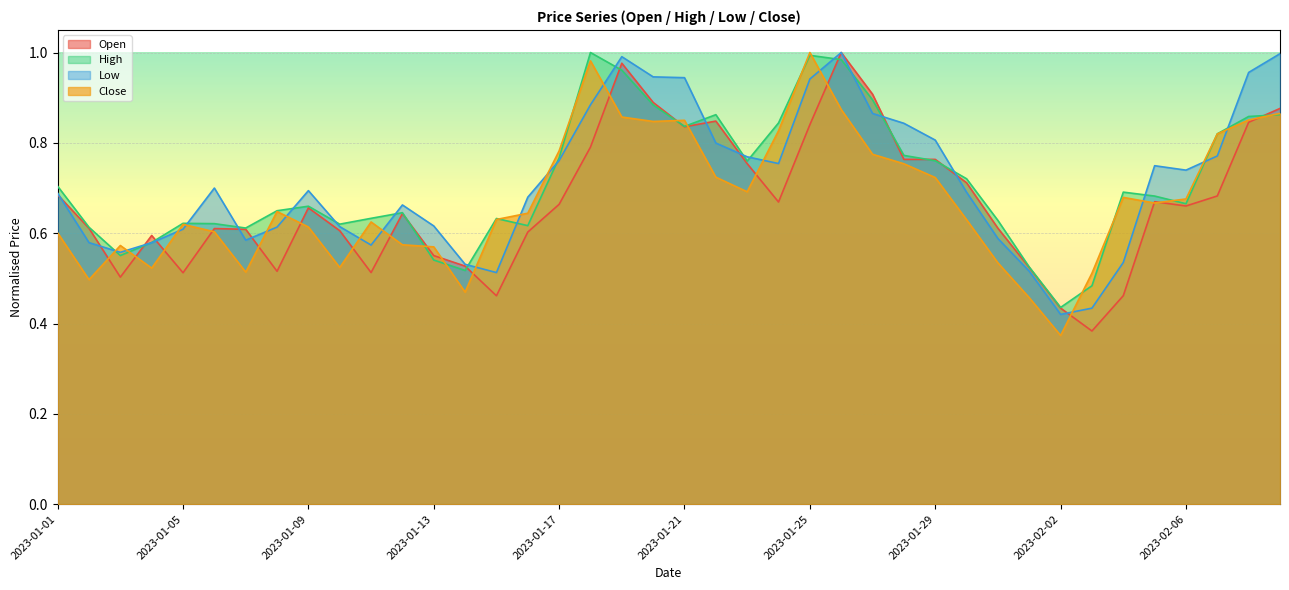

Reading left to right, list all the values displayed in this chart.

Open: 2023-01-01=0.7	2023-01-02=0.6	2023-01-03=0.5	2023-01-04=0.6	2023-01-05=0.5	2023-01-06=0.6	2023-01-07=0.6	2023-01-08=0.5	2023-01-09=0.7	2023-01-10=0.6	2023-01-11=0.5	2023-01-12=0.6	2023-01-13=0.6	2023-01-14=0.5	2023-01-15=0.5	2023-01-16=0.6	2023-01-17=0.7	2023-01-18=0.8	2023-01-19=1.0	2023-01-20=0.9	2023-01-21=0.8	2023-01-22=0.8	2023-01-23=0.8	2023-01-24=0.7	2023-01-25=0.8	2023-01-26=1.0	2023-01-27=0.9	2023-01-28=0.8	2023-01-29=0.8	2023-01-30=0.7	2023-01-31=0.6	2023-02-01=0.5	2023-02-02=0.4	2023-02-03=0.4	2023-02-04=0.5	2023-02-05=0.7	2023-02-06=0.7	2023-02-07=0.7	2023-02-08=0.8	2023-02-09=0.9
High: 2023-01-01=0.7	2023-01-02=0.6	2023-01-03=0.6	2023-01-04=0.6	2023-01-05=0.6	2023-01-06=0.6	2023-01-07=0.6	2023-01-08=0.6	2023-01-09=0.7	2023-01-10=0.6	2023-01-11=0.6	2023-01-12=0.6	2023-01-13=0.5	2023-01-14=0.5	2023-01-15=0.6	2023-01-16=0.6	2023-01-17=0.8	2023-01-18=1.0	2023-01-19=1.0	2023-01-20=0.9	2023-01-21=0.8	2023-01-22=0.9	2023-01-23=0.8	2023-01-24=0.8	2023-01-25=1.0	2023-01-26=1.0	2023-01-27=0.9	2023-01-28=0.8	2023-01-29=0.8	2023-01-30=0.7	2023-01-31=0.6	2023-02-01=0.5	2023-02-02=0.4	2023-02-03=0.5	2023-02-04=0.7	2023-02-05=0.7	2023-02-06=0.7	2023-02-07=0.8	2023-02-08=0.9	2023-02-09=0.9
Low: 2023-01-01=0.7	2023-01-02=0.6	2023-01-03=0.6	2023-01-04=0.6	2023-01-05=0.6	2023-01-06=0.7	2023-01-07=0.6	2023-01-08=0.6	2023-01-09=0.7	2023-01-10=0.6	2023-01-11=0.6	2023-01-12=0.7	2023-01-13=0.6	2023-01-14=0.5	2023-01-15=0.5	2023-01-16=0.7	2023-01-17=0.8	2023-01-18=0.9	2023-01-19=1.0	2023-01-20=0.9	2023-01-21=0.9	2023-01-22=0.8	2023-01-23=0.8	2023-01-24=0.8	2023-01-25=0.9	2023-01-26=1.0	2023-01-27=0.9	2023-01-28=0.8	2023-01-29=0.8	2023-01-30=0.7	2023-01-31=0.6	2023-02-01=0.5	2023-02-02=0.4	2023-02-03=0.4	2023-02-04=0.5	2023-02-05=0.7	2023-02-06=0.7	2023-02-07=0.8	2023-02-08=1.0	2023-02-09=1.0
Close: 2023-01-01=0.6	2023-01-02=0.5	2023-01-03=0.6	2023-01-04=0.5	2023-01-05=0.6	2023-01-06=0.6	2023-01-07=0.5	2023-01-08=0.6	2023-01-09=0.6	2023-01-10=0.5	2023-01-11=0.6	2023-01-12=0.6	2023-01-13=0.6	2023-01-14=0.5	2023-01-15=0.6	2023-01-16=0.6	2023-01-17=0.8	2023-01-18=1.0	2023-01-19=0.9	2023-01-20=0.8	2023-01-21=0.8	2023-01-22=0.7	2023-01-23=0.7	2023-01-24=0.8	2023-01-25=1.0	2023-01-26=0.9	2023-01-27=0.8	2023-01-28=0.8	2023-01-29=0.7	2023-01-30=0.6	2023-01-31=0.5	2023-02-01=0.5	2023-02-02=0.4	2023-02-03=0.5	2023-02-04=0.7	2023-02-05=0.7	2023-02-06=0.7	2023-02-07=0.8	2023-02-08=0.9	2023-02-09=0.9